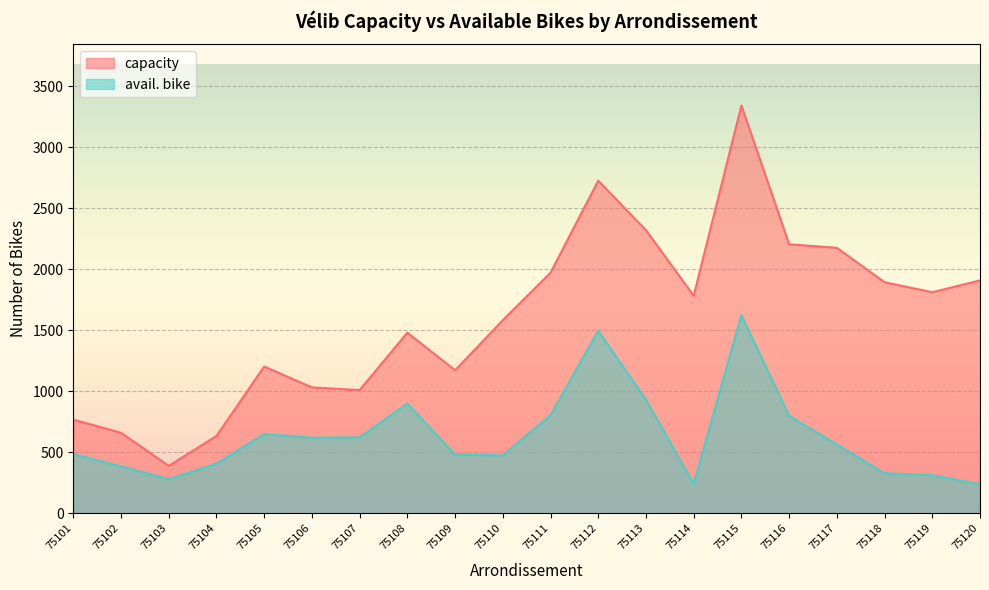

At which label is avail. bike closest to 931?

75113